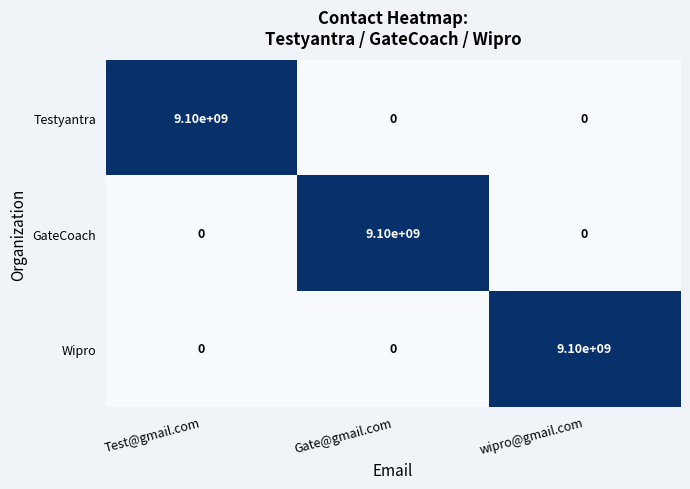

What is the total value across all series at Gate@gmail.com?

9100000000